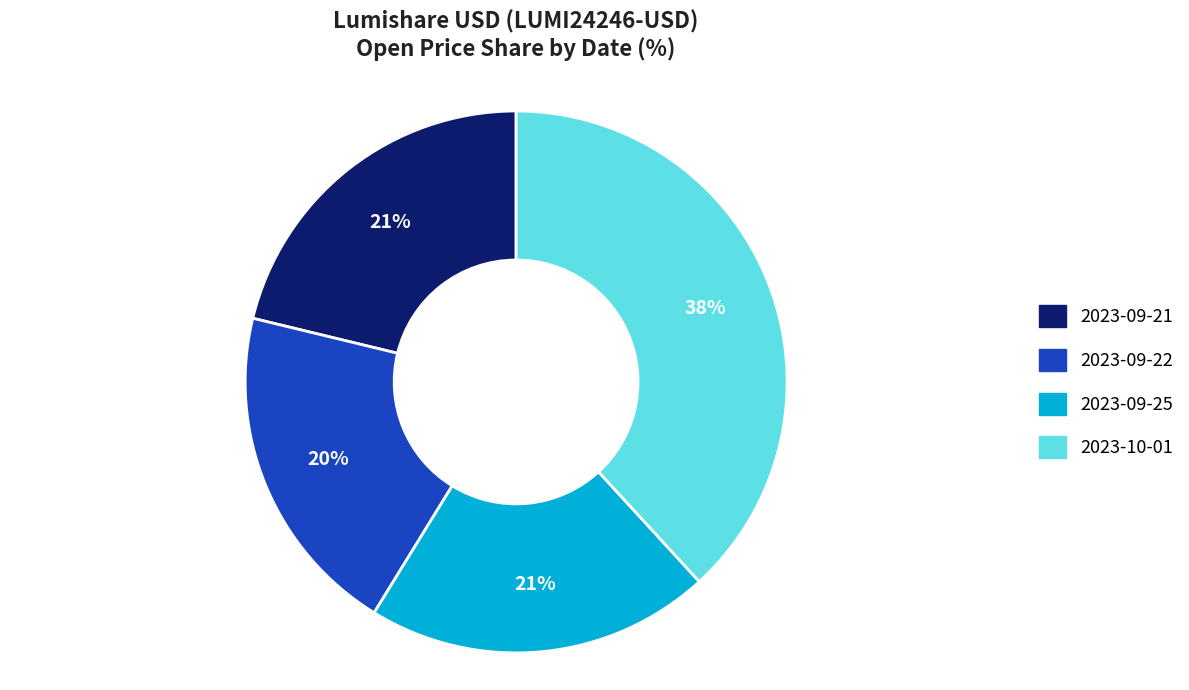

To the nearest percent, what percentage of the pie is 2023-09-21?

21%